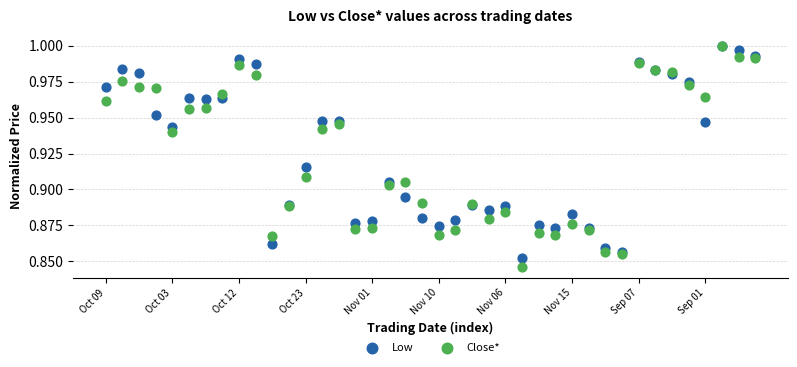

What are all the series names shown in the legend?

Low, Close*